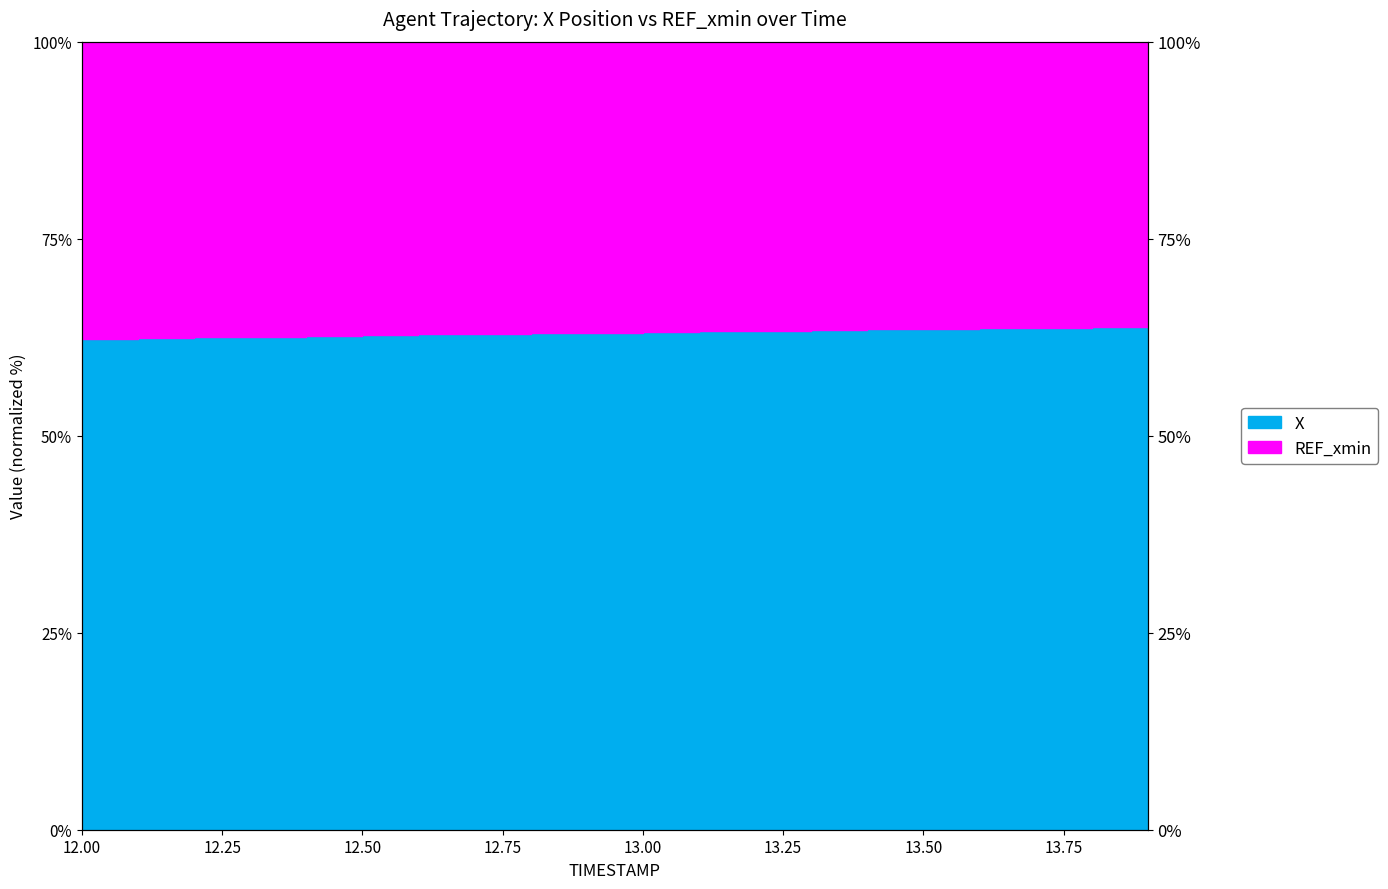

At which category does the chart reach its minimum across all series?

12.0